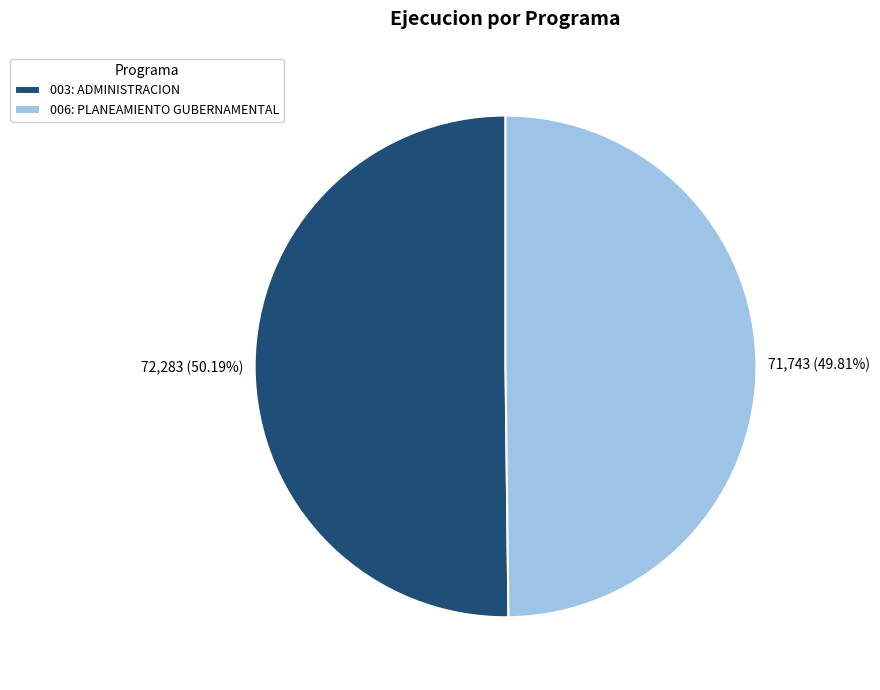

To the nearest percent, what is the combined percentage of 003: ADMINISTRACION and 006: PLANEAMIENTO GUBERNAMENTAL?

100%